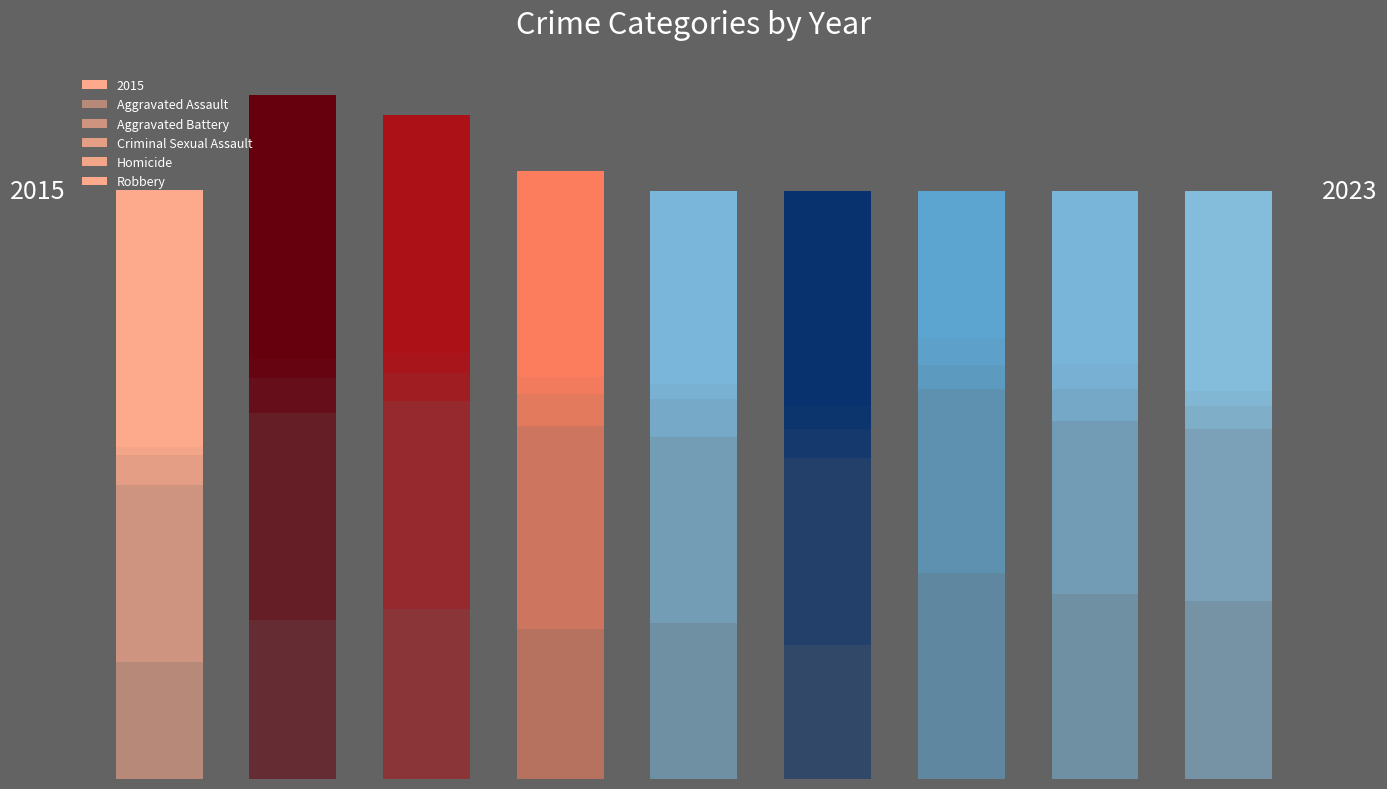

Which has a higher value, 6 or 7?

6